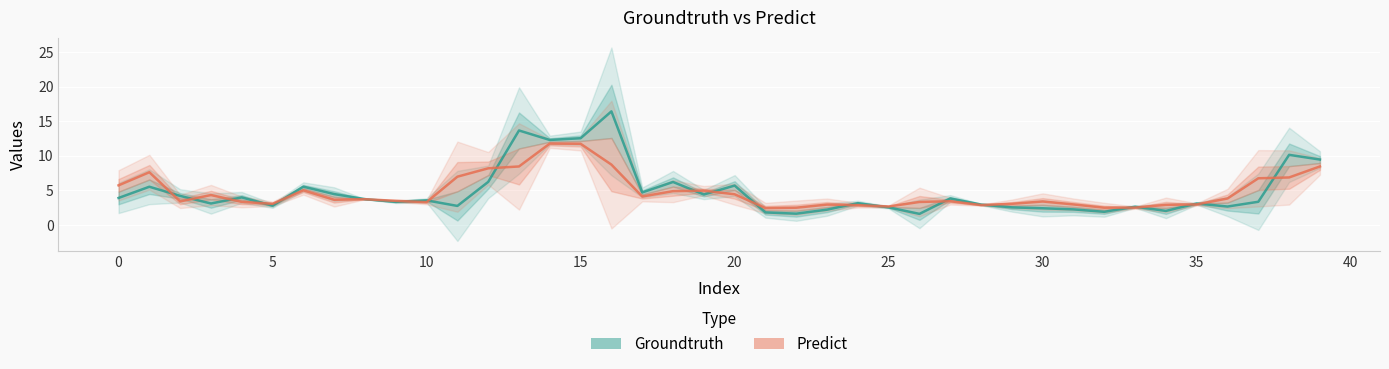

How many categories are shown in the chart?

40